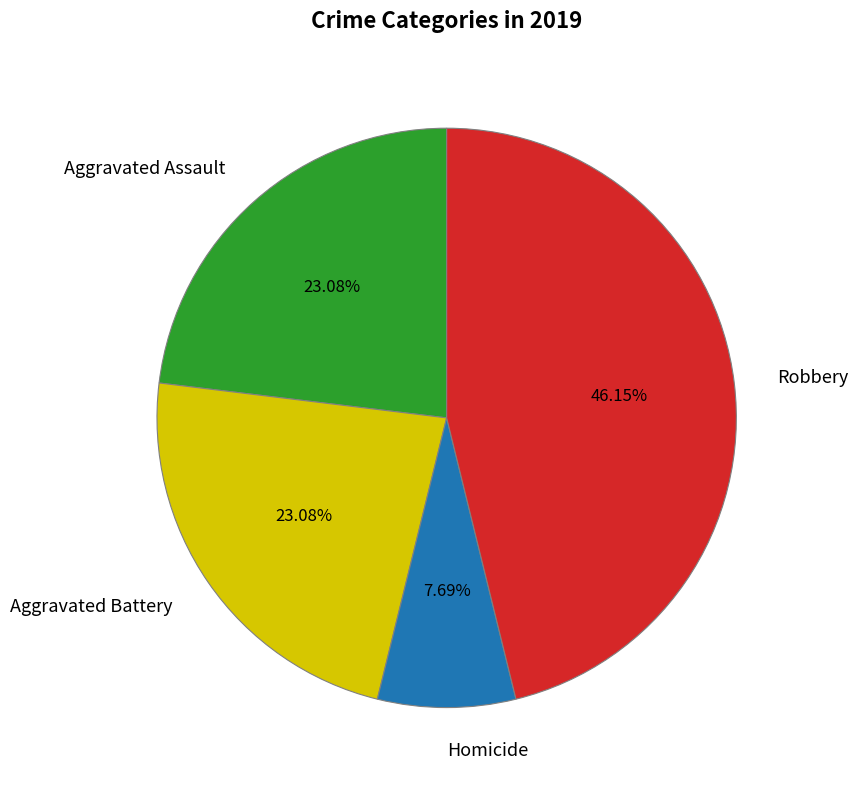

What is the total percentage of Aggravated Battery and Aggravated Assault?

46.2%